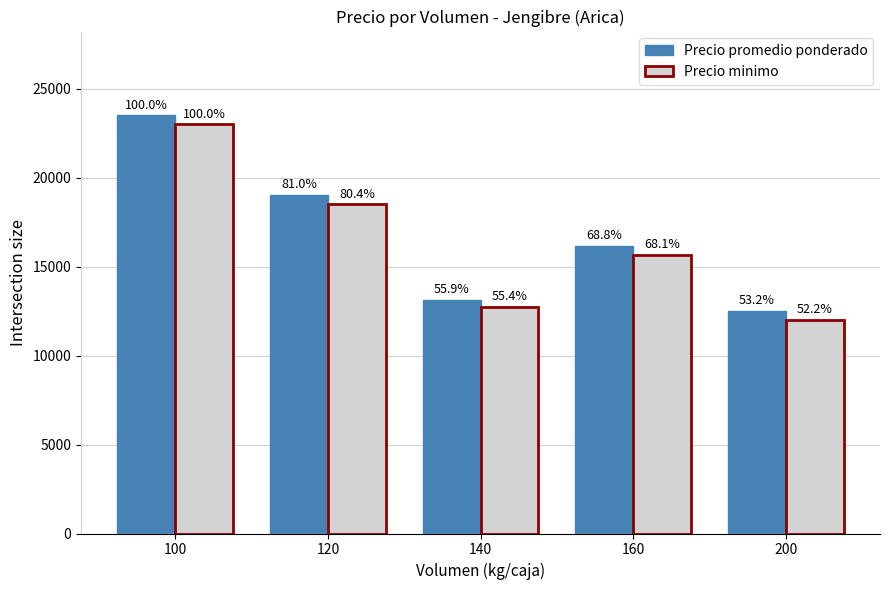

How many bars are there in each group?

2